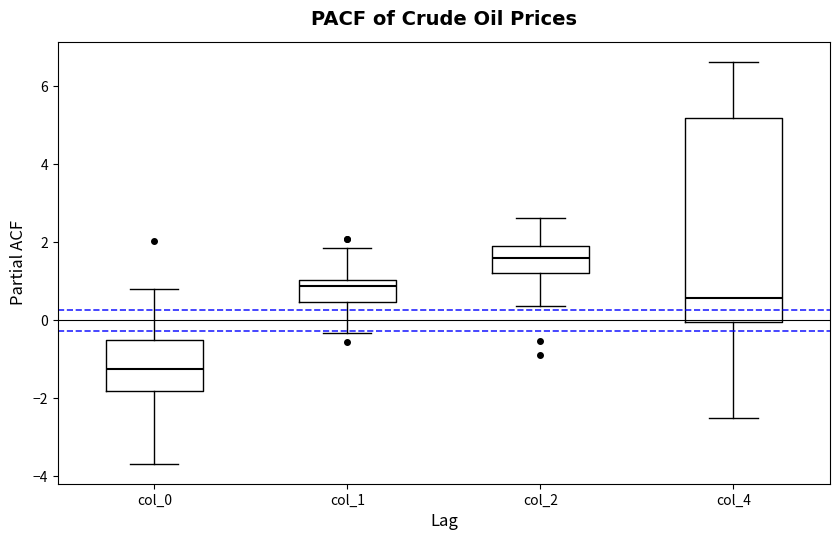

Which box is the tallest, from its lower edge to its upper edge?

col_4